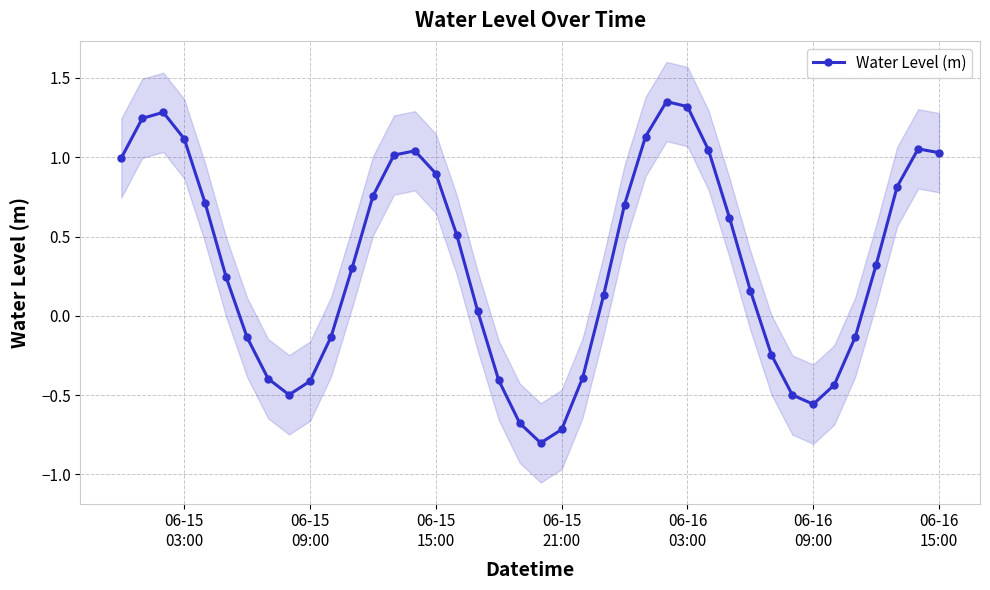

True or false: Water Level (m) has more than 1 points higher than both neighbors.

True